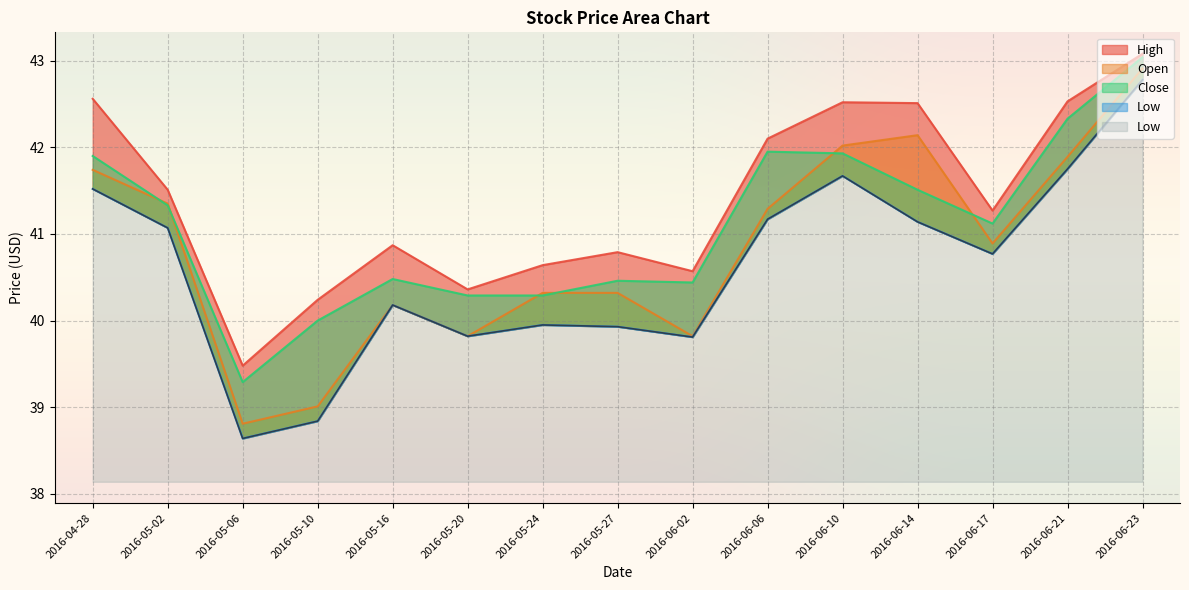

Reading left to right, what are all the values shown in this chart?

High: 42.6	41.5	39.5	40.2	40.9	40.4	40.6	40.8	40.6	42.1	42.5	42.5	41.3	42.5	43.1
Open: 41.7	41.3	38.8	39.0	40.2	39.8	40.3	40.3	39.8	41.3	42.0	42.1	40.9	41.9	42.9
Close: 41.9	41.3	39.3	40.0	40.5	40.3	40.3	40.5	40.4	42.0	41.9	41.5	41.1	42.3	43.0
Low: 41.5	41.1	38.6	38.8	40.2	39.8	40.0	39.9	39.8	41.2	41.7	41.1	40.8	41.8	42.8